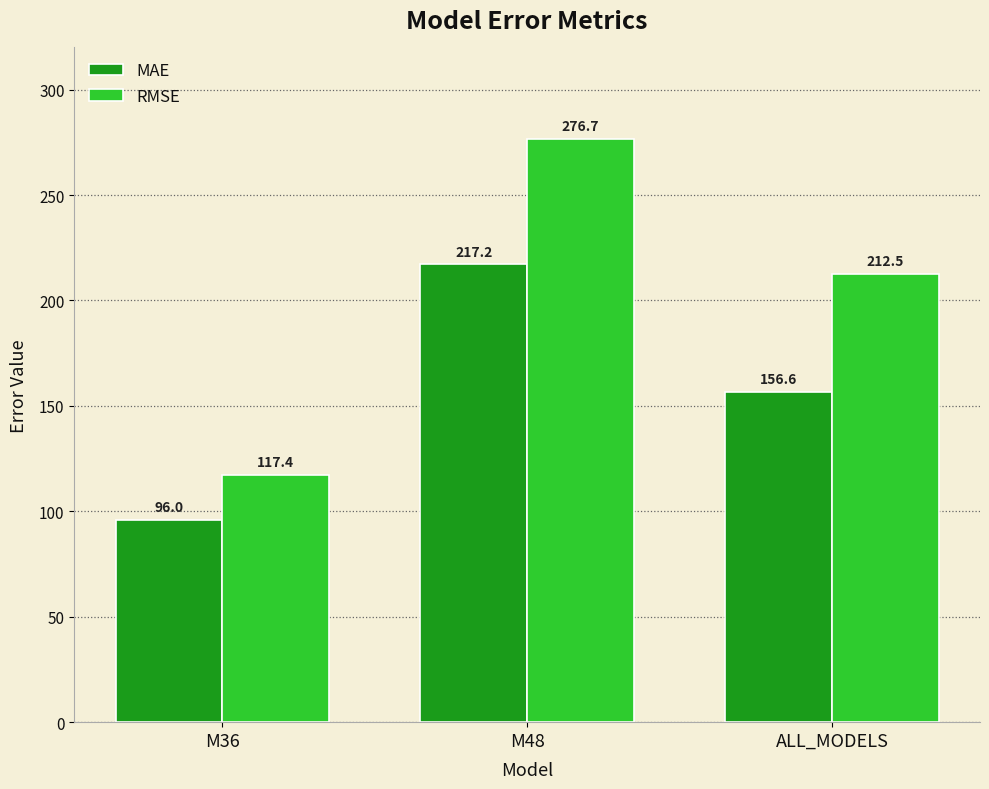

What is the value of the RMSE bar at the 2nd from the left?

276.7